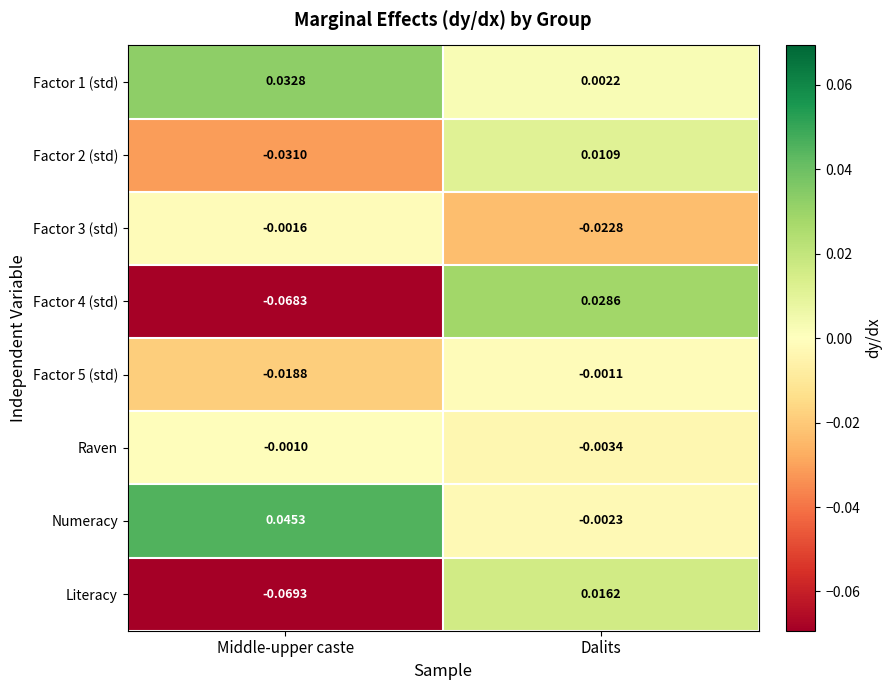

At which category is the sum across all series the highest?

Dalits